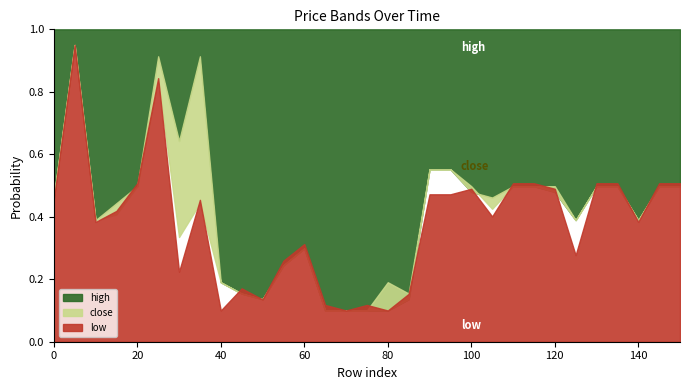

True or false: close has a value of 744 at 120.

False